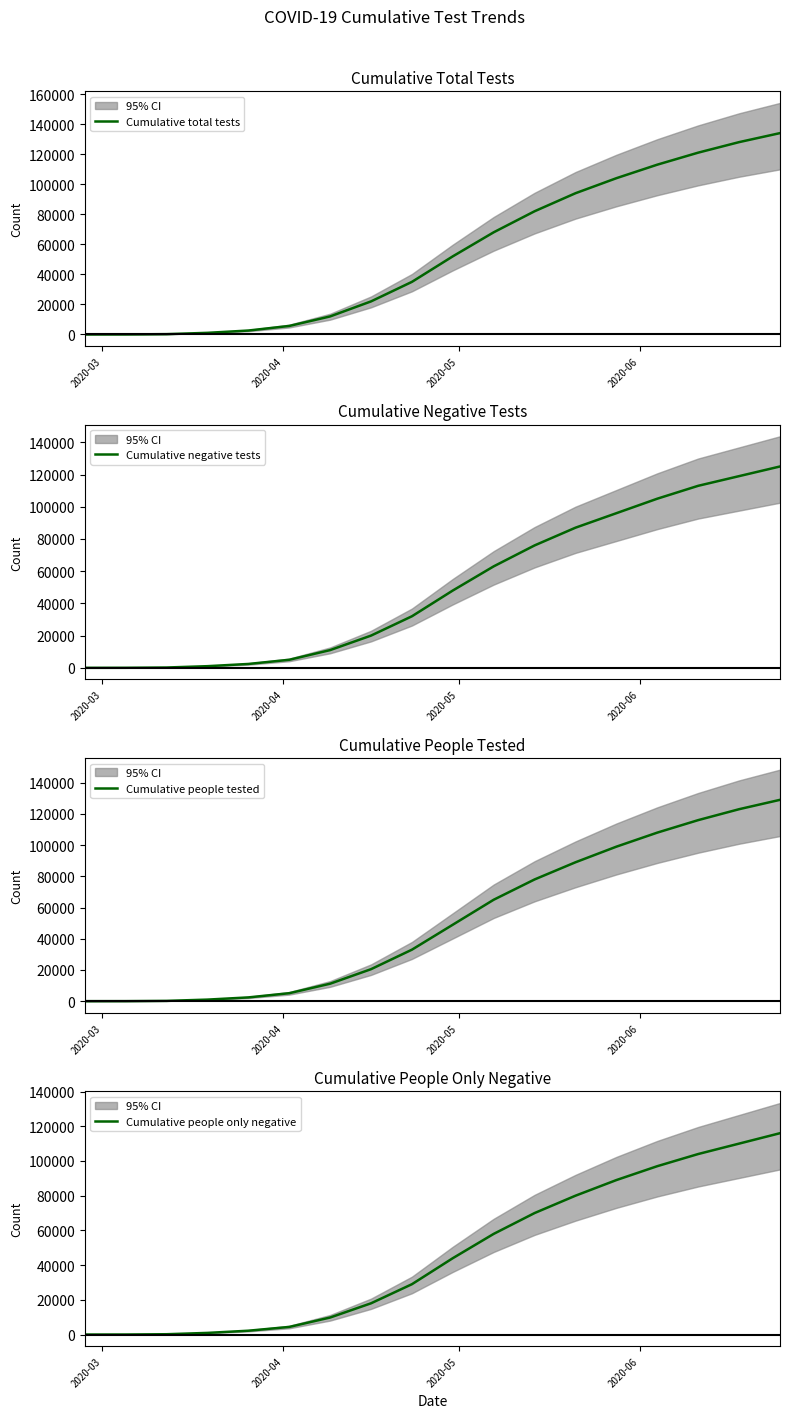

Reading right to left, list all the values displayed in this chart.

Cumulative total tests: 134000	128000	121000	113000	104000	94000	82000	68000	52000	35000	22000	12000	5660	2600	1074	200	23	0
Cumulative negative tests: 125000	119000	113000	105000	96000	87000	76000	63000	48000	32000	20000	11000	4983	2393	1014	185	21	0
Cumulative people tested: 129000	123000	116000	108000	99000	89000	78000	65000	49000	33000	20500	11200	5109	2414	1000	186	20	0
Cumulative people only negative: 116000	110000	104000	97000	89000	80000	70000	58000	44000	29000	18000	9800	4380	2198	940	174	17	0